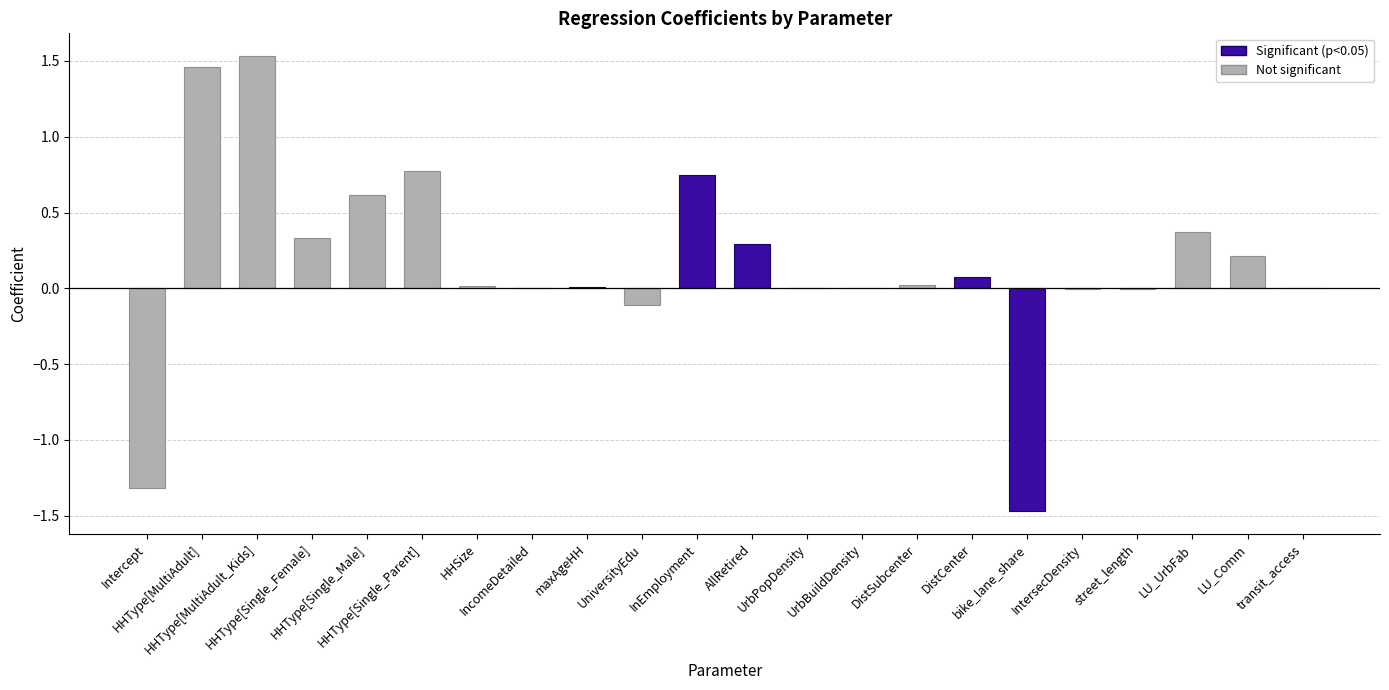

What is the sum of all values?

3.5